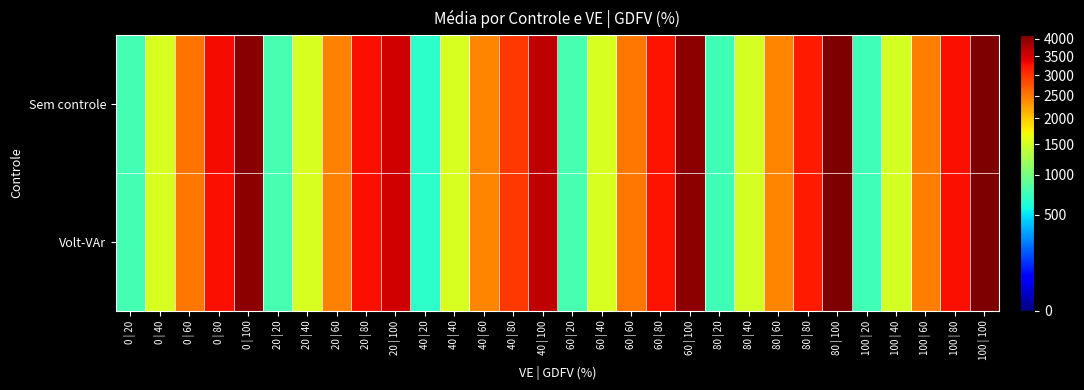

At which category does the chart reach its minimum across all series?

40 | 20